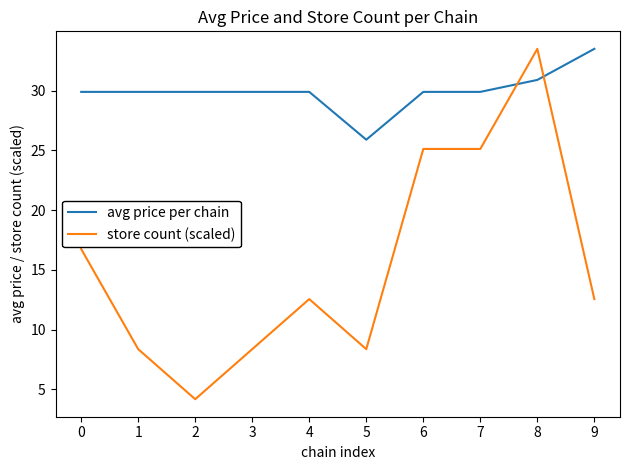

What is the average value of the avg price per chain series?

30.0